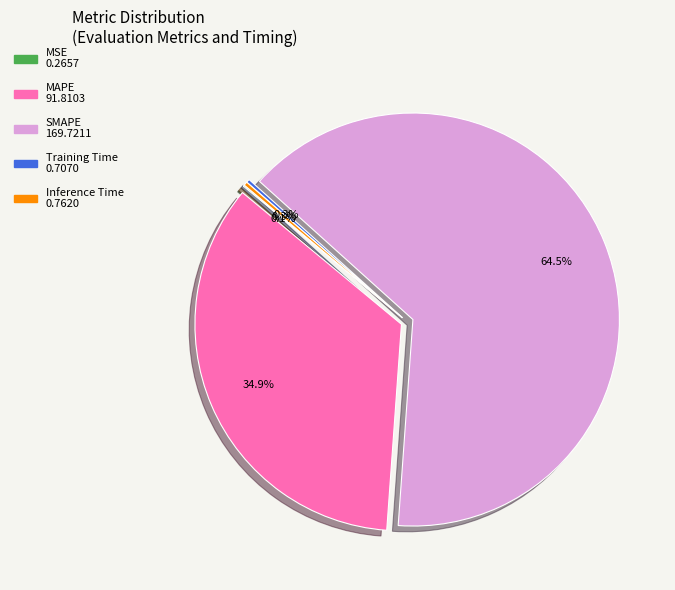

Combined, do Inference Time and MAPE account for over 50%?

No